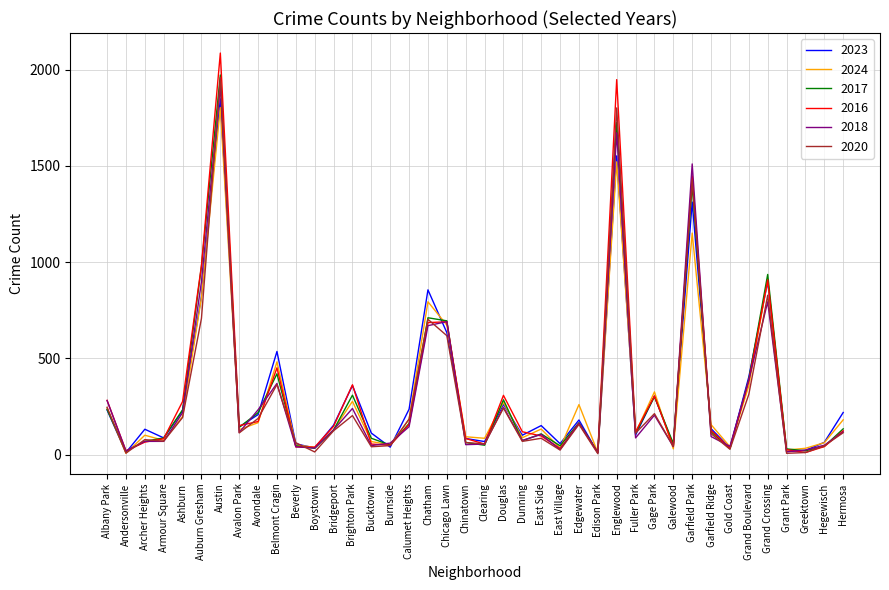

The value of 2024 at Dunning is 88. True or false?

True